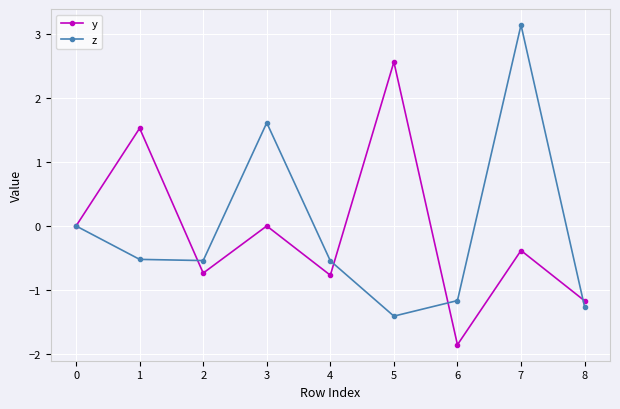

Count the number of data series in this chart.

2